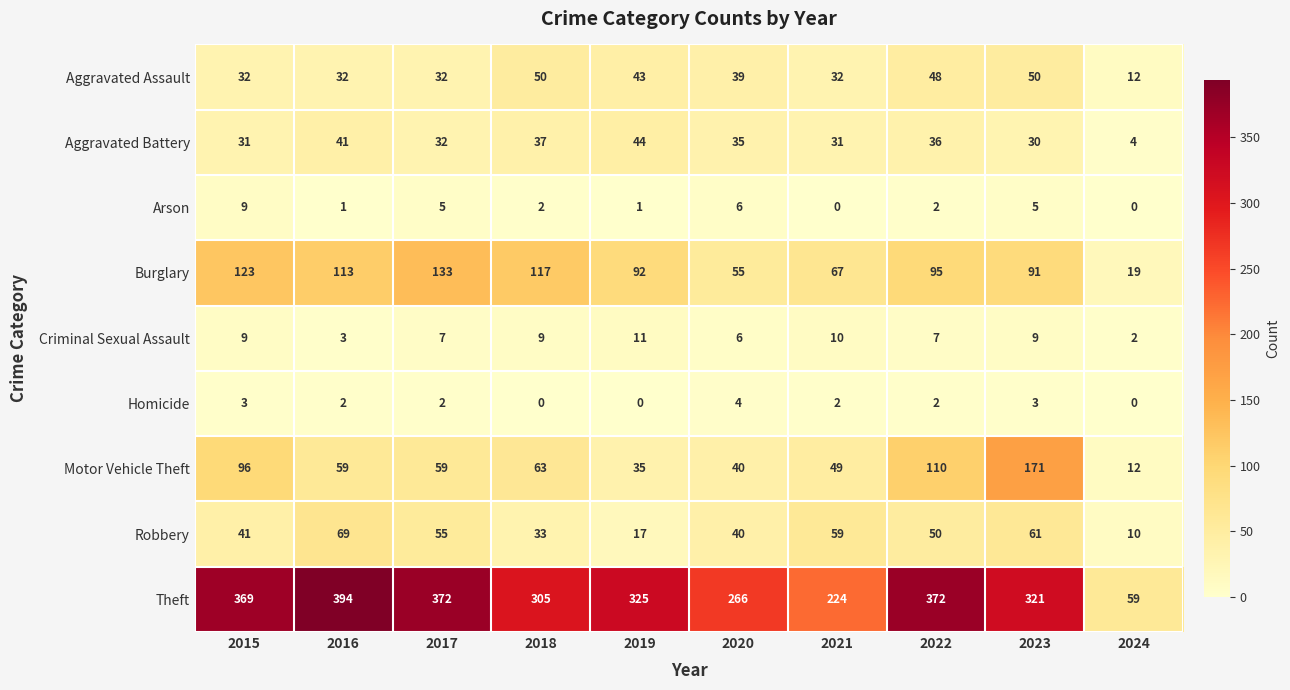

Which label corresponds to the largest value in the chart?

2016